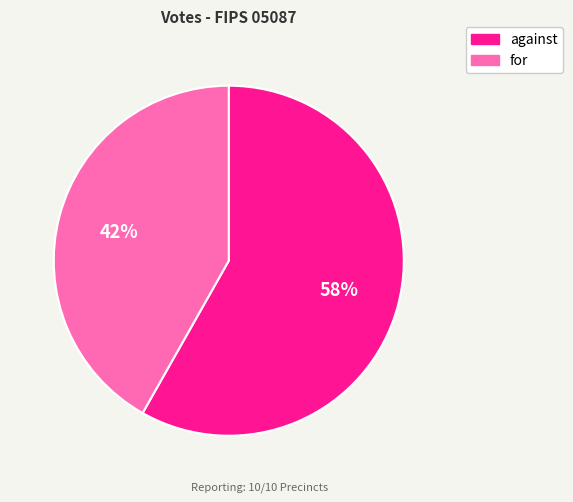

To the nearest percent, what portion does against represent?

58%